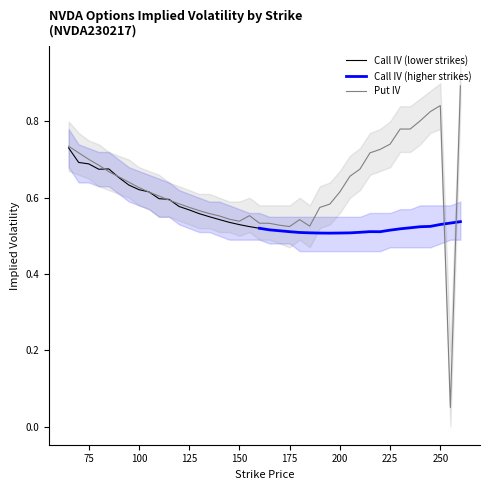

Rank the categories by value from lowest to highest.

255, 175, 185, 170, 165, 160, 150, 180, 145, 140, 155, 135, 130, 190, 125, 195, 120, 115, 110, 105, 200, 100, 95, 90, 205, 85, 210, 80, 75, 215, 70, 220, 65, 225, 230, 235, 240, 245, 250, 260